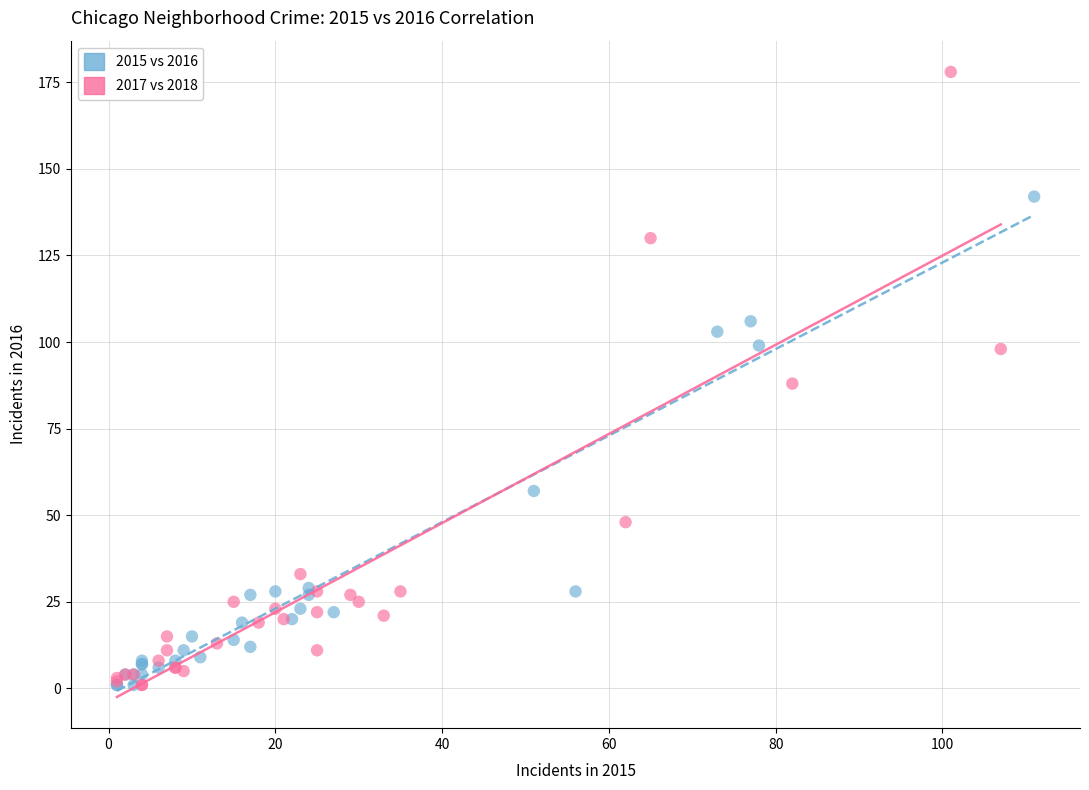

Which series reaches the maximum Y coordinate?

2017 vs 2018